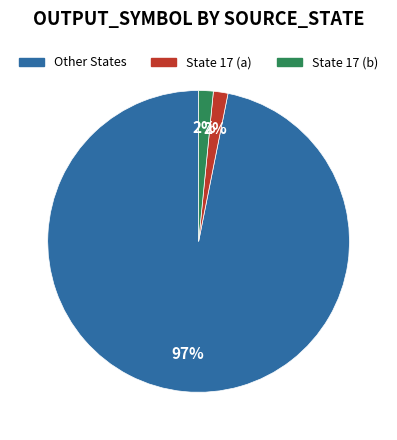

Is there any slice that represents more than half of the pie?

Yes